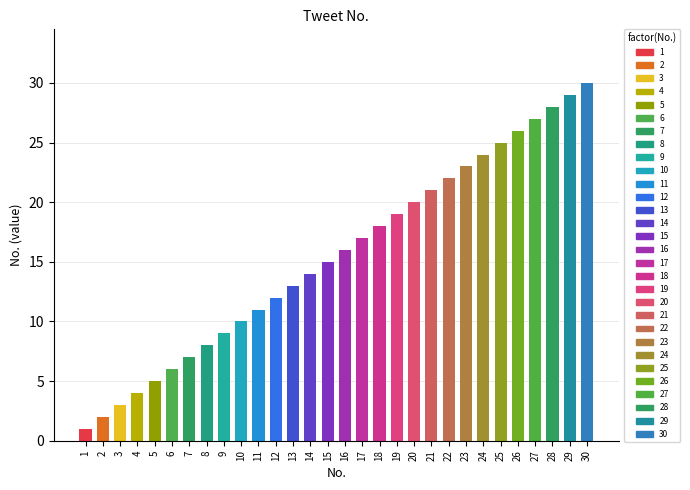

List the labels in order of value, largest first.

30, 29, 28, 27, 26, 25, 24, 23, 22, 21, 20, 19, 18, 17, 16, 15, 14, 13, 12, 11, 10, 9, 8, 7, 6, 5, 4, 3, 2, 1